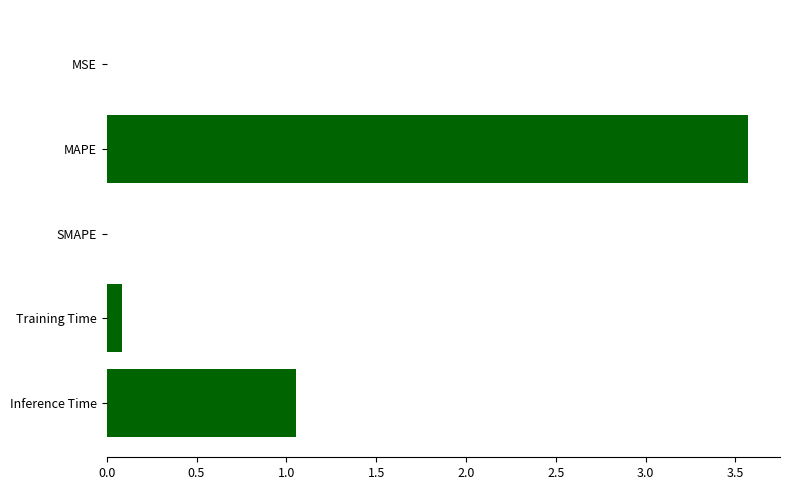

Which has a higher value, Inference Time or SMAPE?

Inference Time